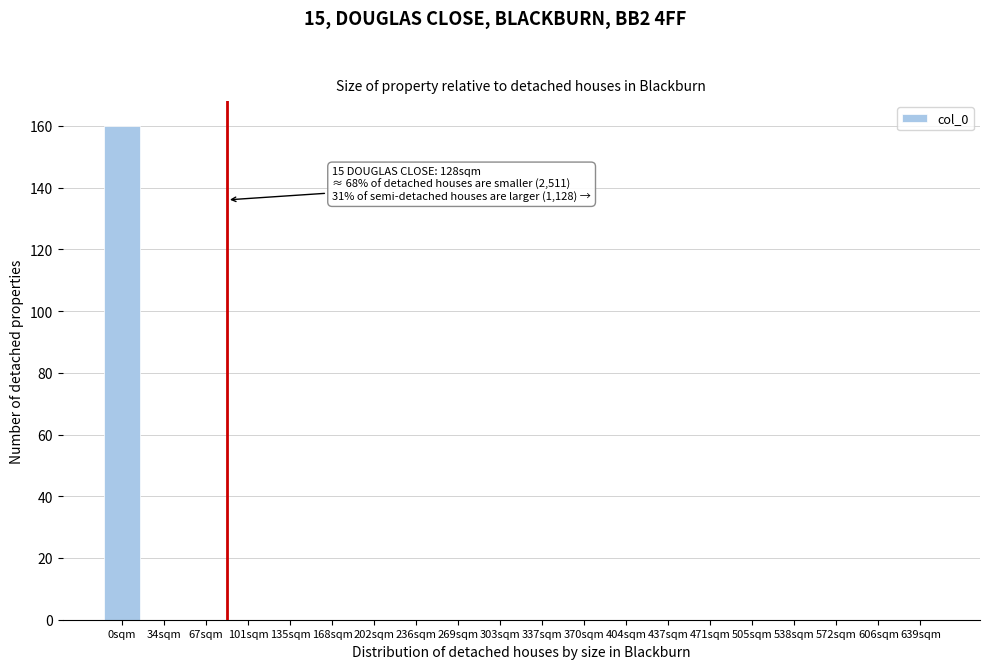

Reading left to right, what are all the values shown in this chart?

0sqm=160	34sqm=0	67sqm=0	101sqm=0	135sqm=0	168sqm=0	202sqm=0	236sqm=0	269sqm=0	303sqm=0	337sqm=0	370sqm=0	404sqm=0	437sqm=0	471sqm=0	505sqm=0	538sqm=0	572sqm=0	606sqm=0	639sqm=0